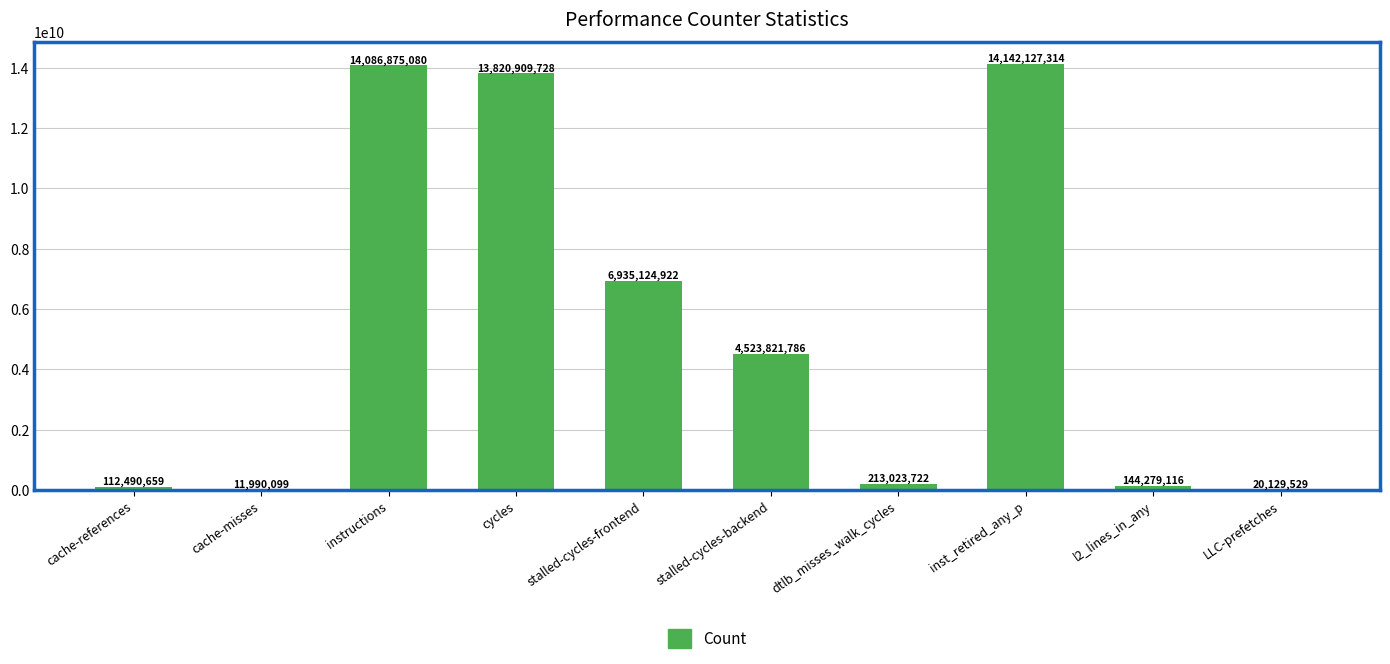

The value at cache-misses is 11990099. True or false?

True